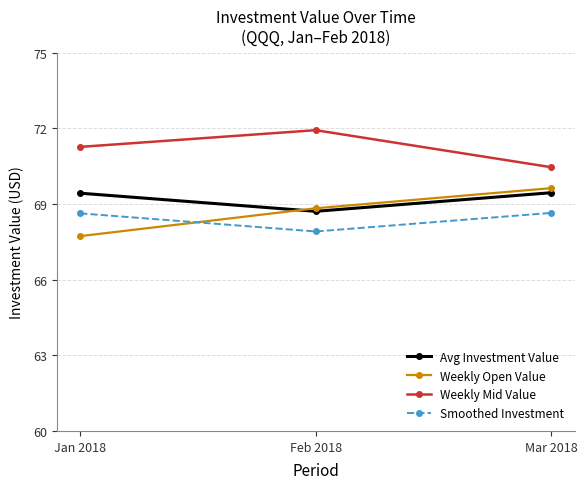

Between Jan 2018 and Mar 2018, which series saw the biggest shift?

Weekly Open Value